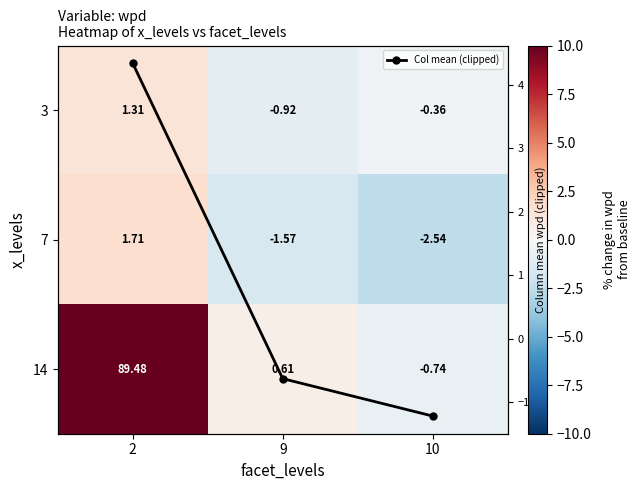

Rank the series by their average value, from lowest to highest.

7, 3, Col mean (clipped), 14